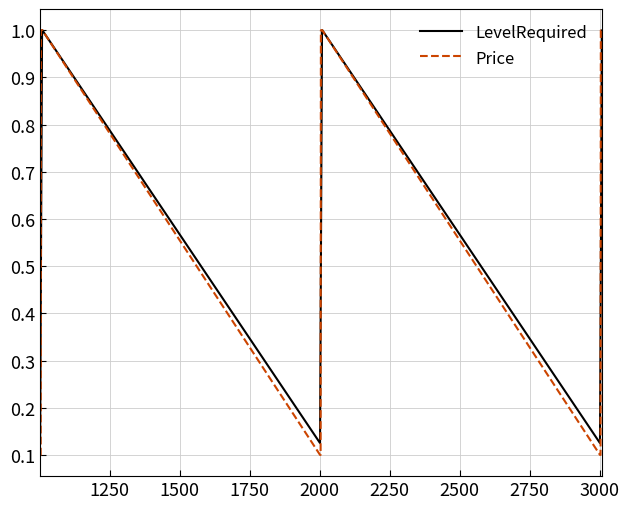

Which series has the largest range (max minus min)?

Price